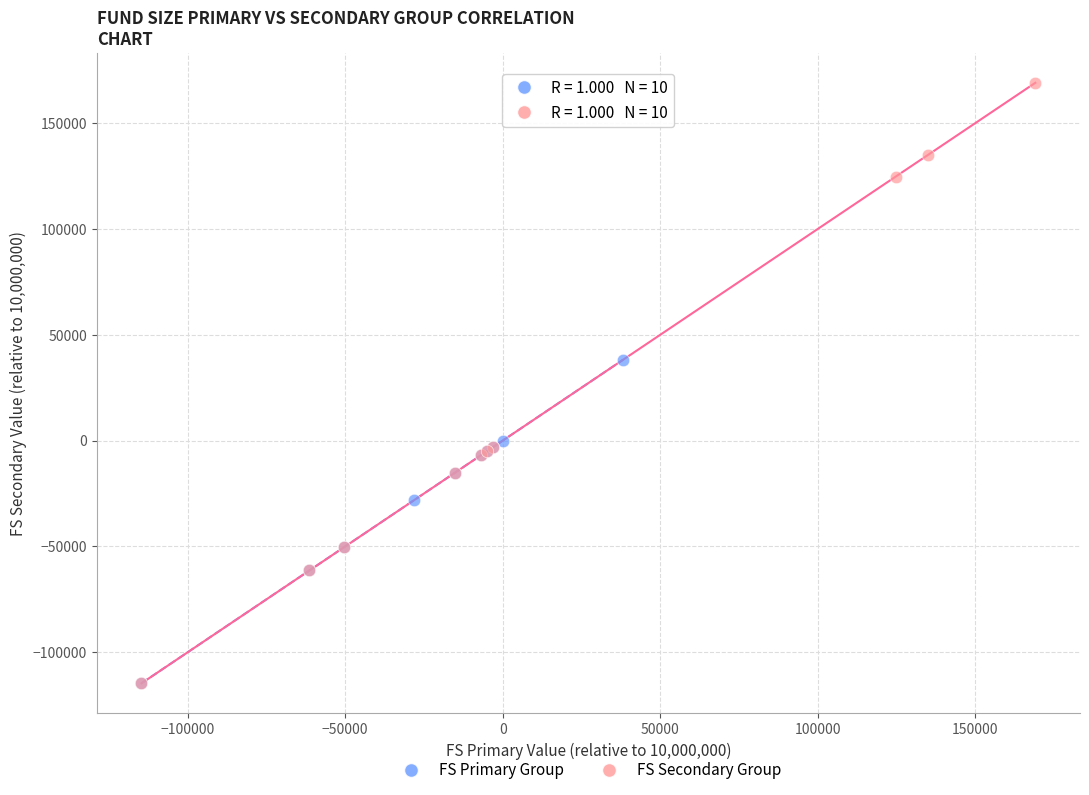

Which series has the widest spread of Y values?

FS Secondary Group